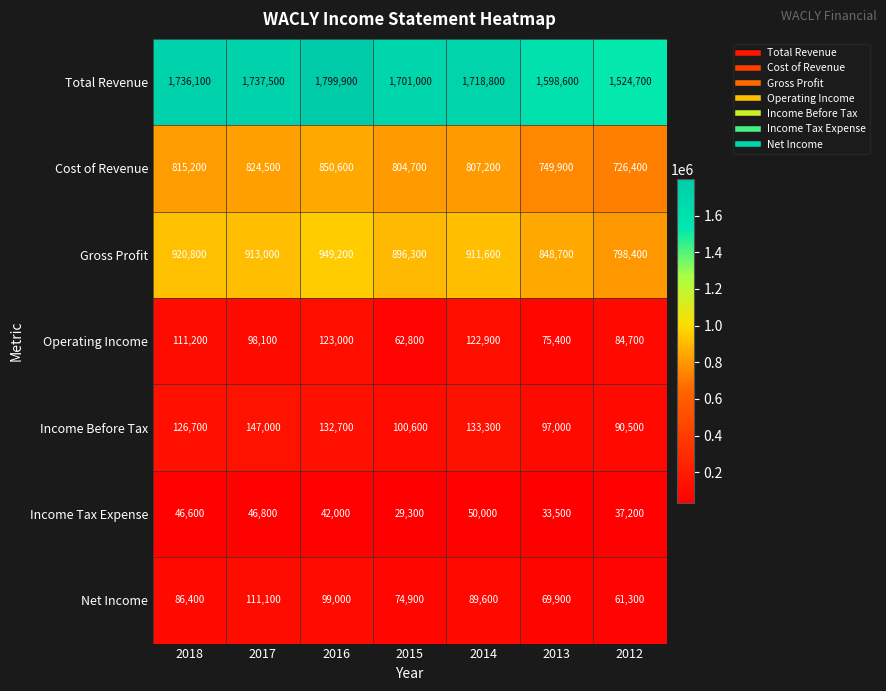

How many values in the Cost of Revenue series are below 807200?

3